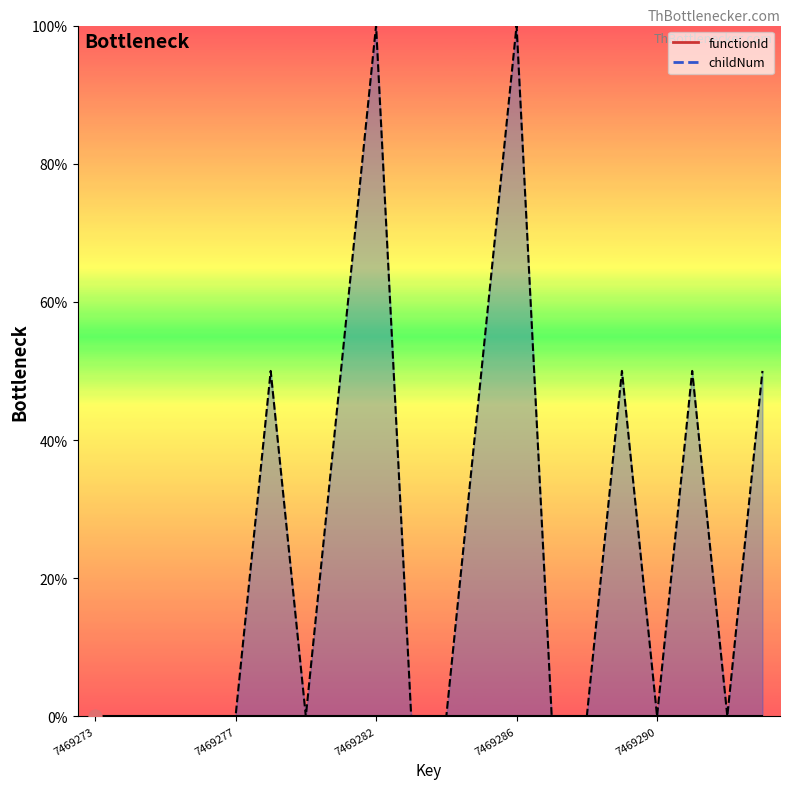

What is the change in value from 7469280 to 7469282?

+50